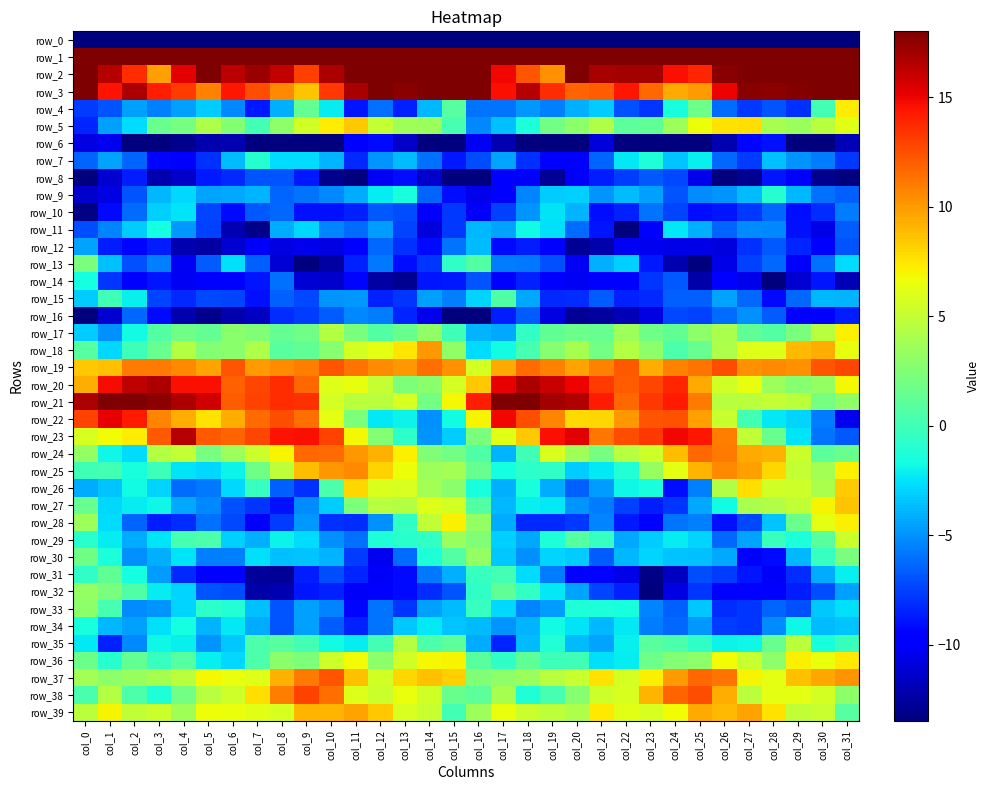

At col_3, list the series in order from smallest to largest.

row_0, row_6, row_8, row_7, row_16, row_14, row_12, row_28, row_15, row_4, row_13, row_33, row_31, row_30, row_9, row_10, row_26, row_34, row_29, row_32, row_27, row_35, row_11, row_38, row_36, row_25, row_17, row_18, row_5, row_37, row_24, row_39, row_2, row_22, row_19, row_23, row_3, row_20, row_21, row_1